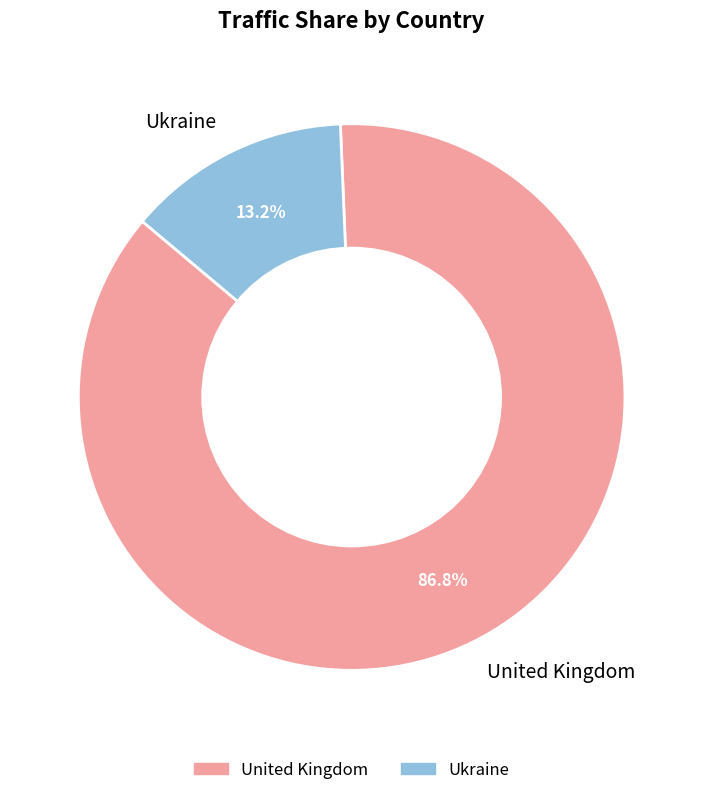

The United Kingdom slice represents 87% of the pie. True or false?

True